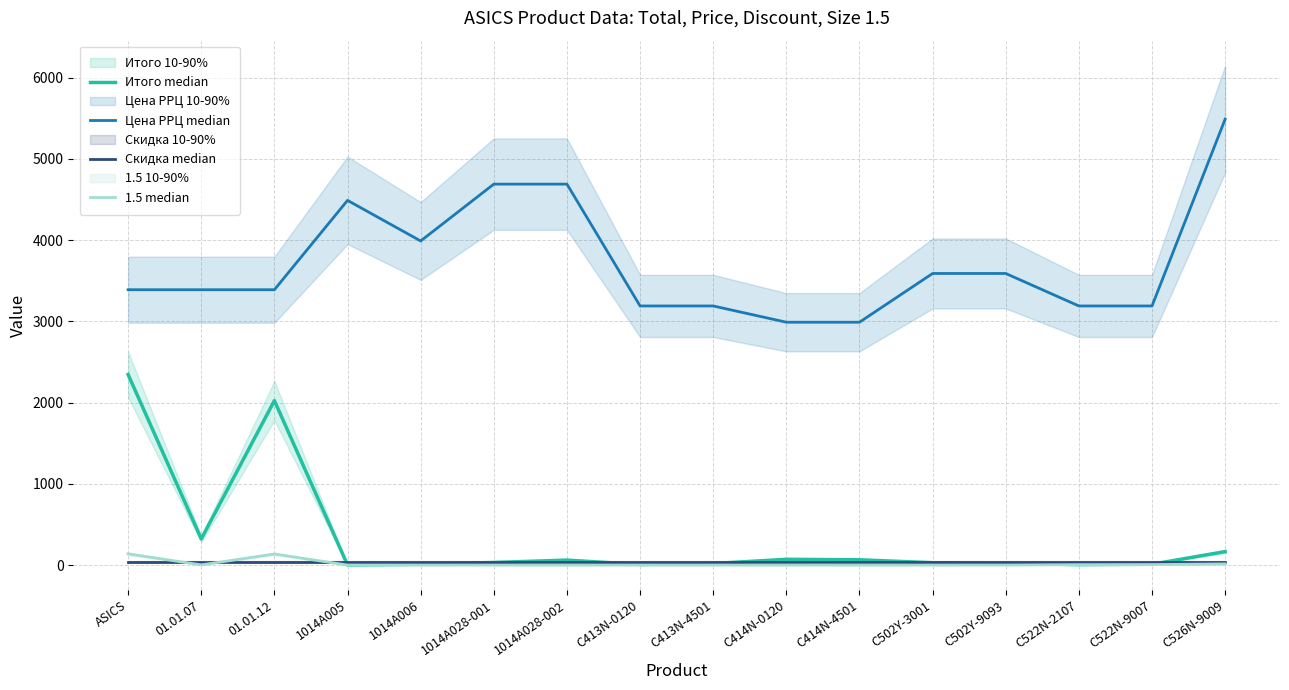

Count the number of categories in the chart.

16